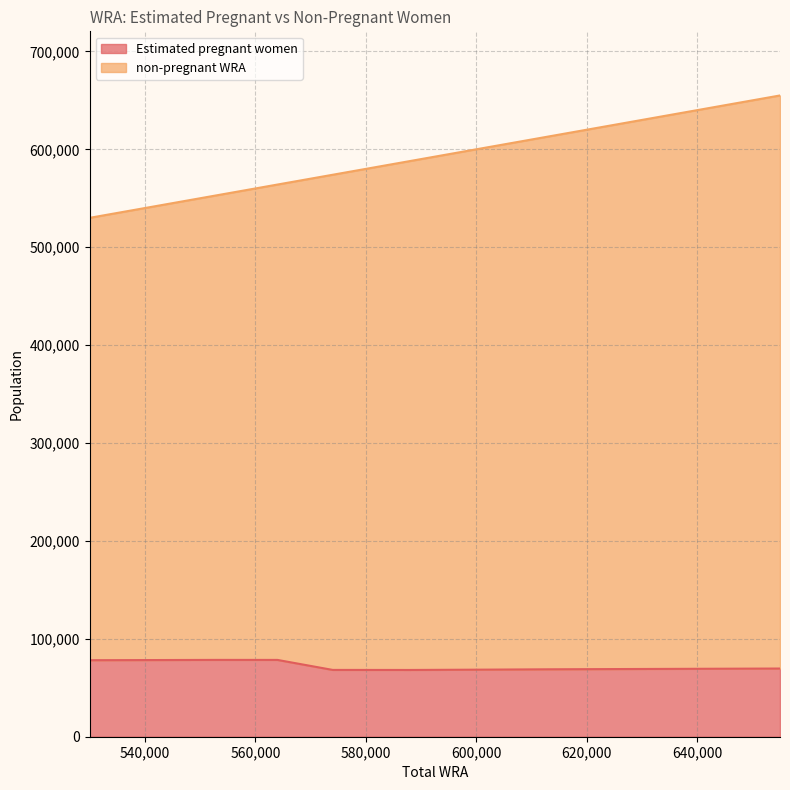

What is the sum of the Estimated pregnant women values at 655000 and 627000?

138791.1